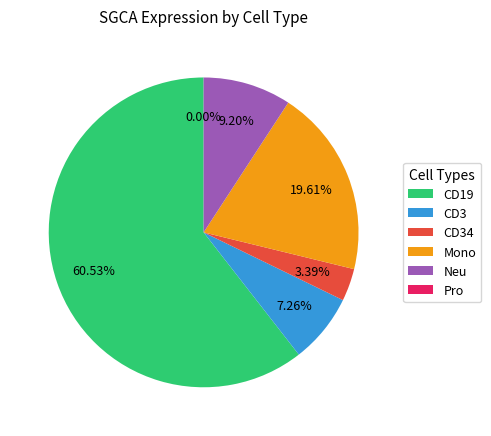

The CD19 slice represents 50% of the pie. True or false?

False